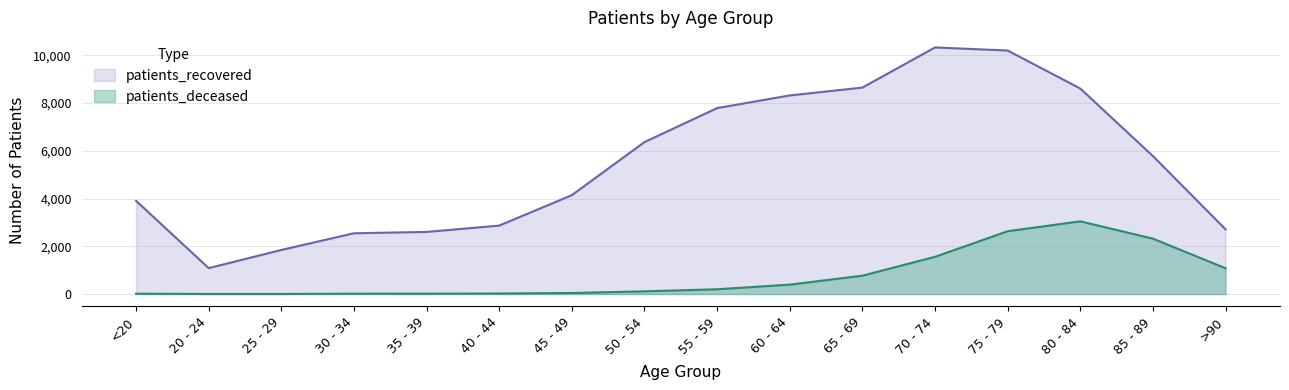

True or false: patients_recovered has more than 2 points higher than both neighbors.

False